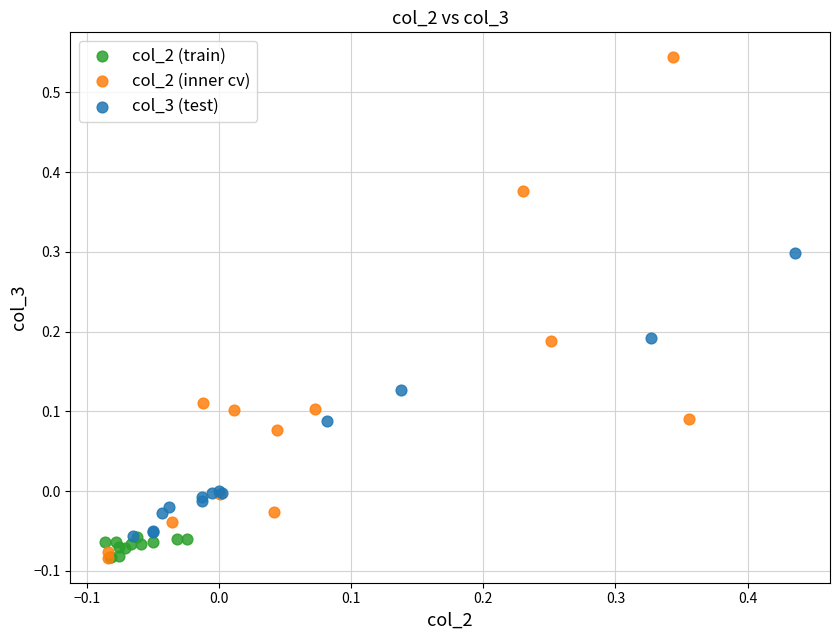

Which series has the largest Y range (max minus min)?

col_2 (inner cv)